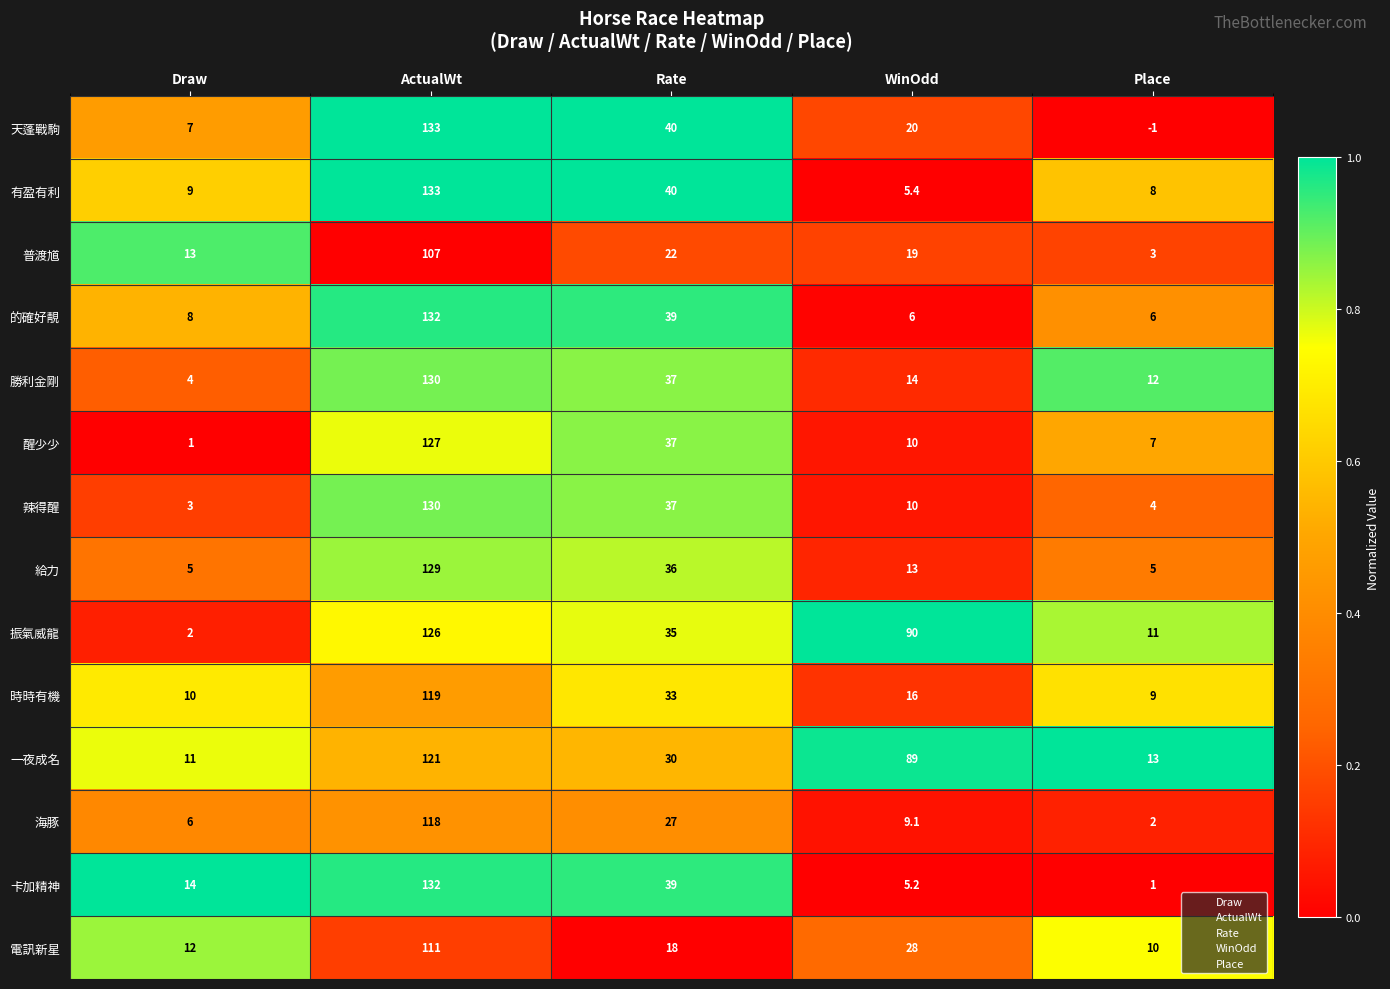

At which category is the sum across all series the highest?

ActualWt